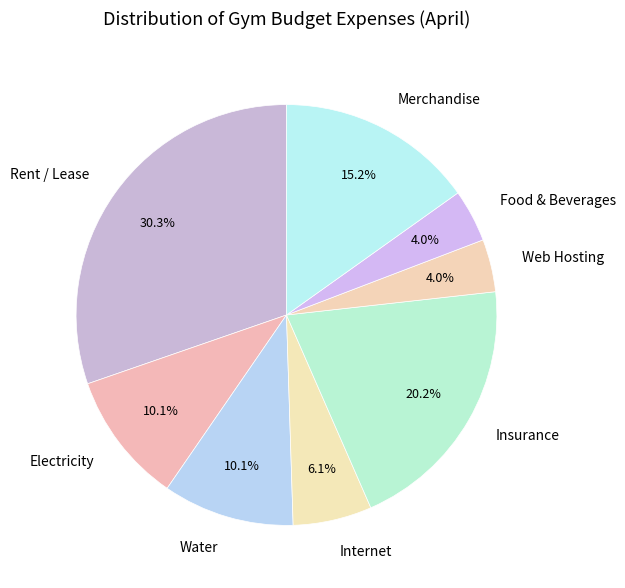

Does any single category account for the majority?

No